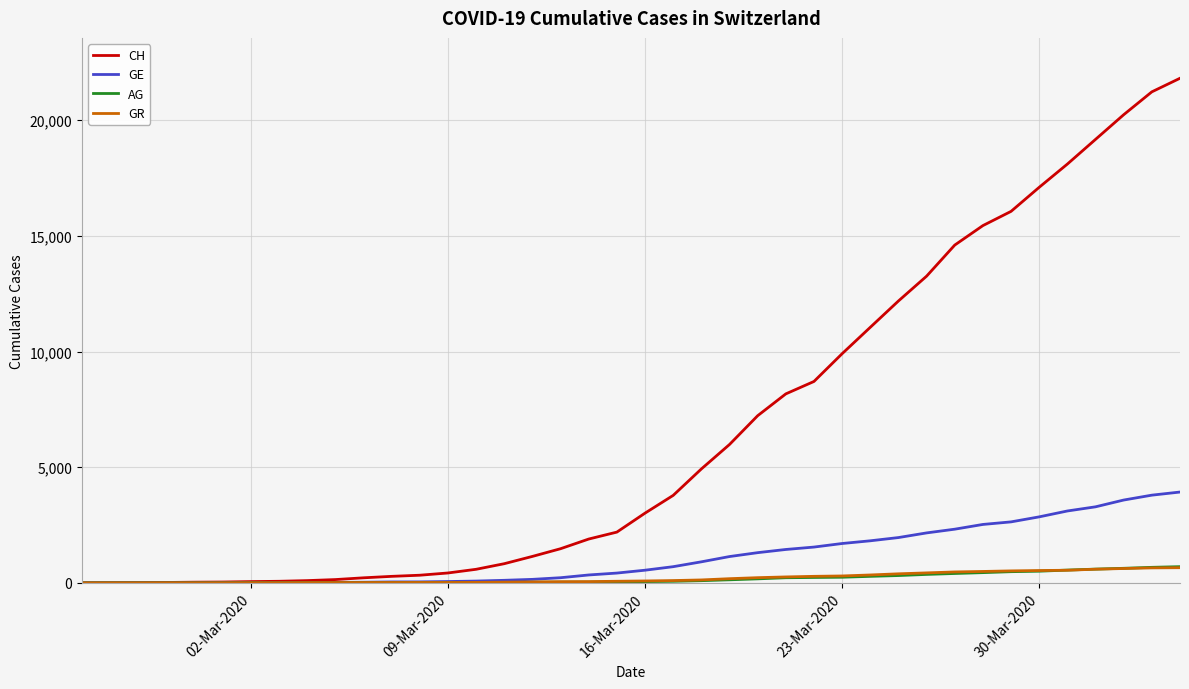

Which series has the largest total across all categories?

CH